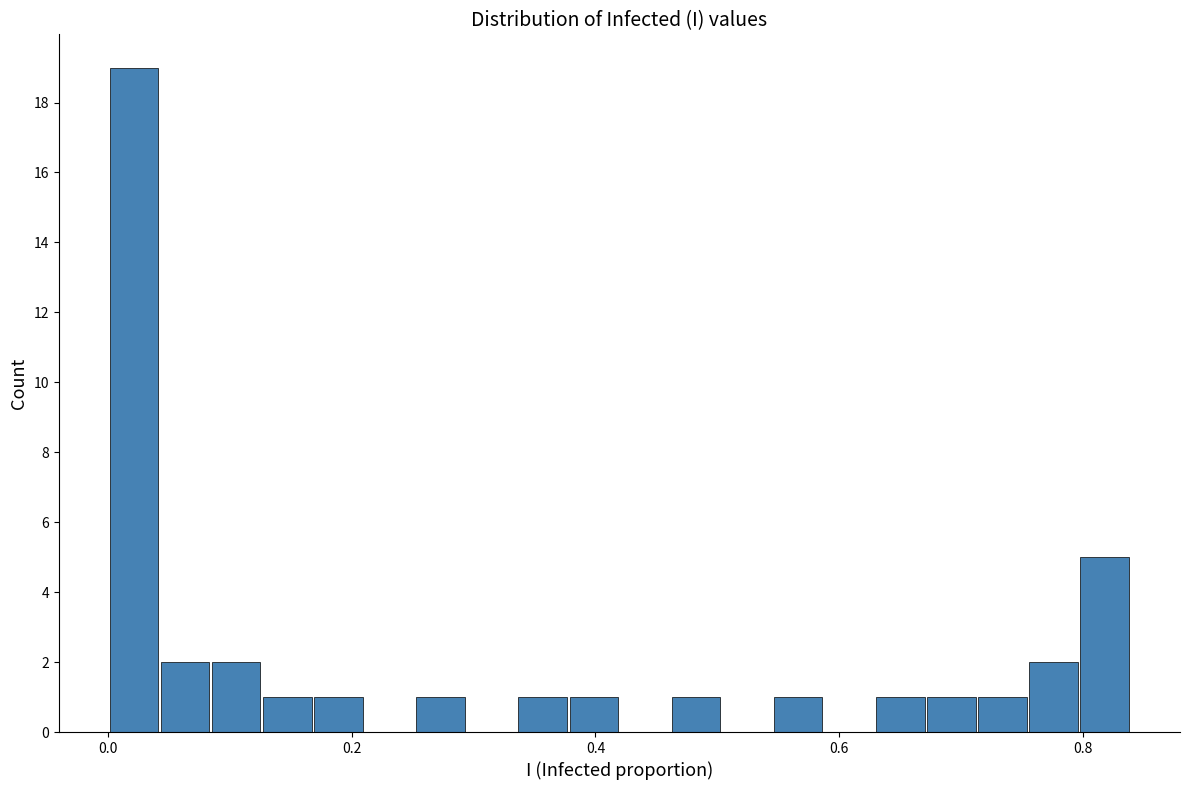

Around what value on the x-axis is the tallest bar? Give the approximate position of its centre, as read against the axis.

0.02